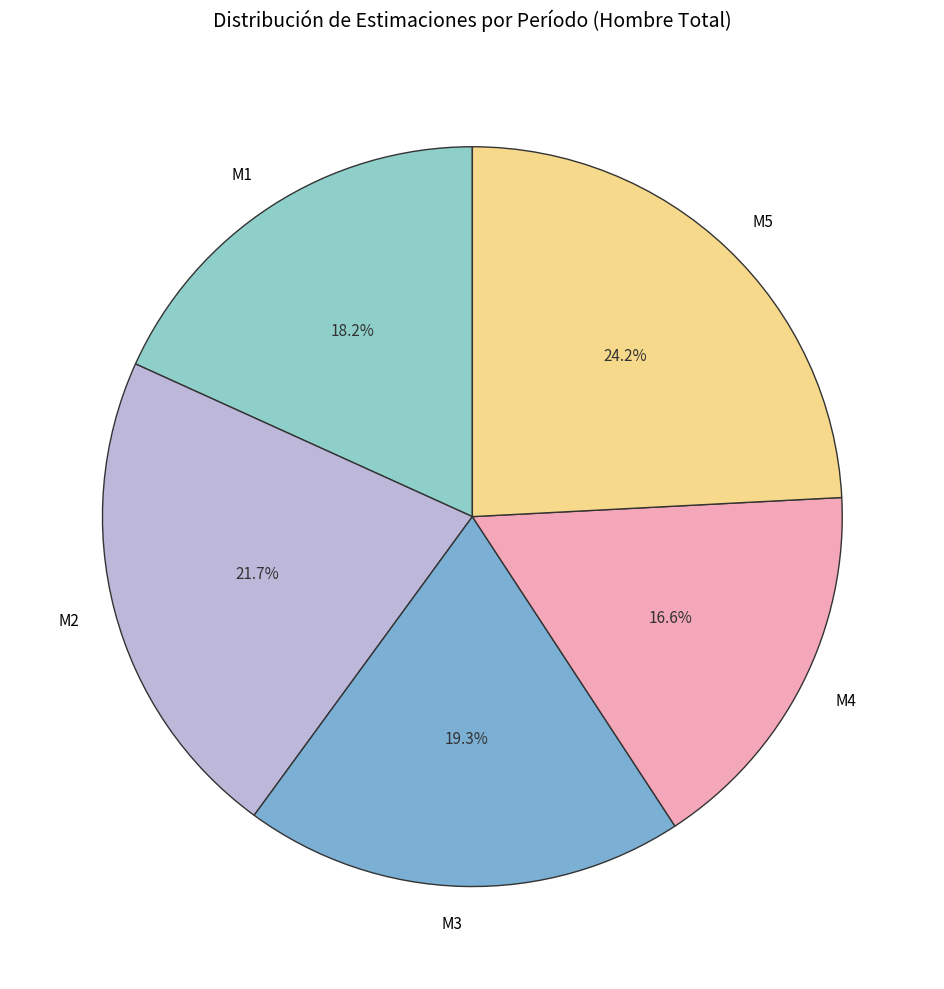

Combined, do M1 and M5 account for over 50%?

No